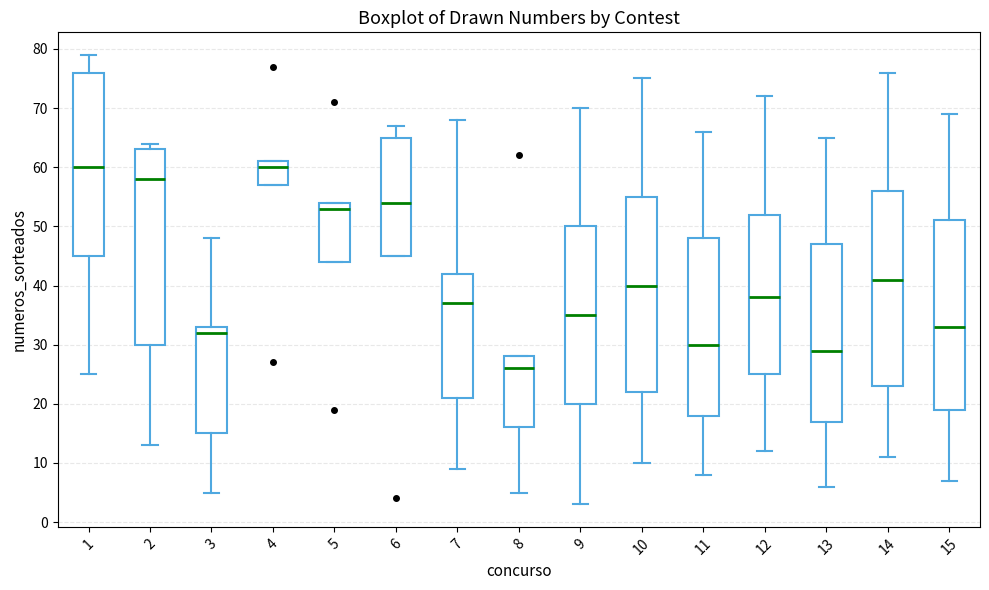

Reading left to right, transcribe this box plot: for each box, give where its median line is, the range the box spans, and where its two whiskers end, as read against the y-axis. The values are not printed on the chart, so give them approximately, as read against the axis.

1: median 60, box 45 to 76, whiskers 25 to 79
2: median 58, box 30 to 63, whiskers 13 to 64
3: median 32, box 15 to 33, whiskers 5 to 48
4: median 60, box 57 to 61, whiskers 57 to 61
5: median 53, box 44 to 54, whiskers 44 to 54
6: median 54, box 45 to 65, whiskers 45 to 67
7: median 37, box 21 to 42, whiskers 9 to 68
8: median 26, box 16 to 28, whiskers 5 to 28
9: median 35, box 20 to 50, whiskers 3 to 70
10: median 40, box 22 to 55, whiskers 10 to 75
11: median 30, box 18 to 48, whiskers 8 to 66
12: median 38, box 25 to 52, whiskers 12 to 72
13: median 29, box 17 to 47, whiskers 6 to 65
14: median 41, box 23 to 56, whiskers 11 to 76
15: median 33, box 19 to 51, whiskers 7 to 69